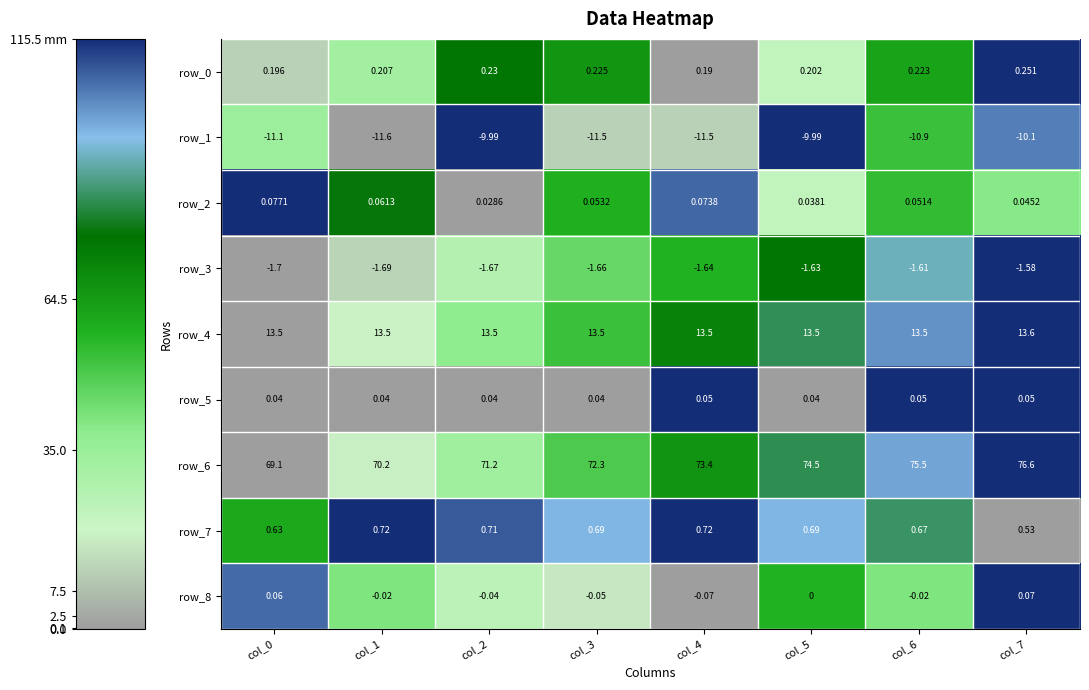

Count the number of categories in the chart.

8